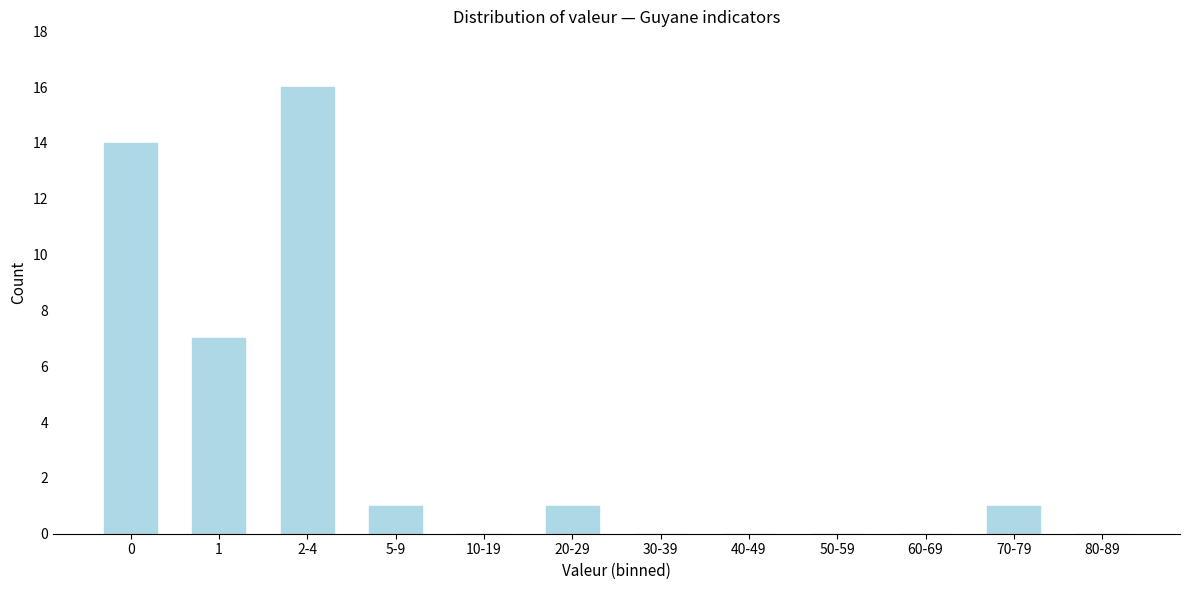

Reading left to right, transcribe all the data shown in this chart.

0=14	1=7	2-4=16	5-9=1	10-19=0	20-29=1	30-39=0	40-49=0	50-59=0	60-69=0	70-79=1	80-89=0